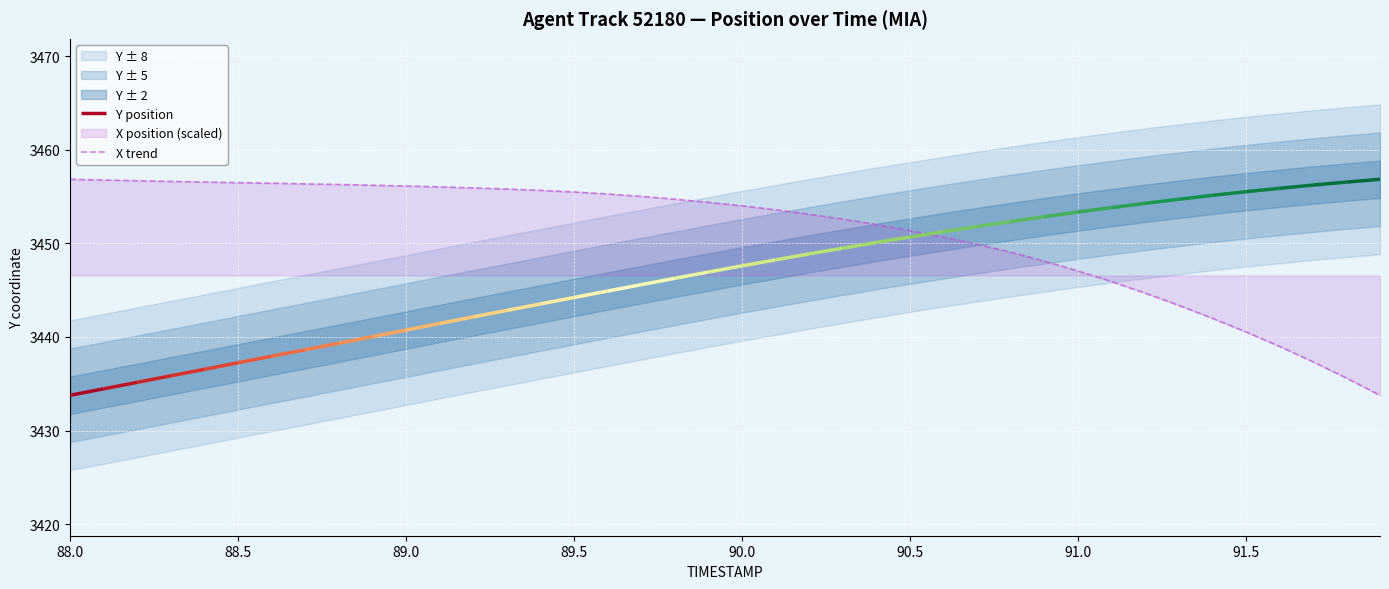

The X trend series shows 3440.6 at 91.5. True or false?

True